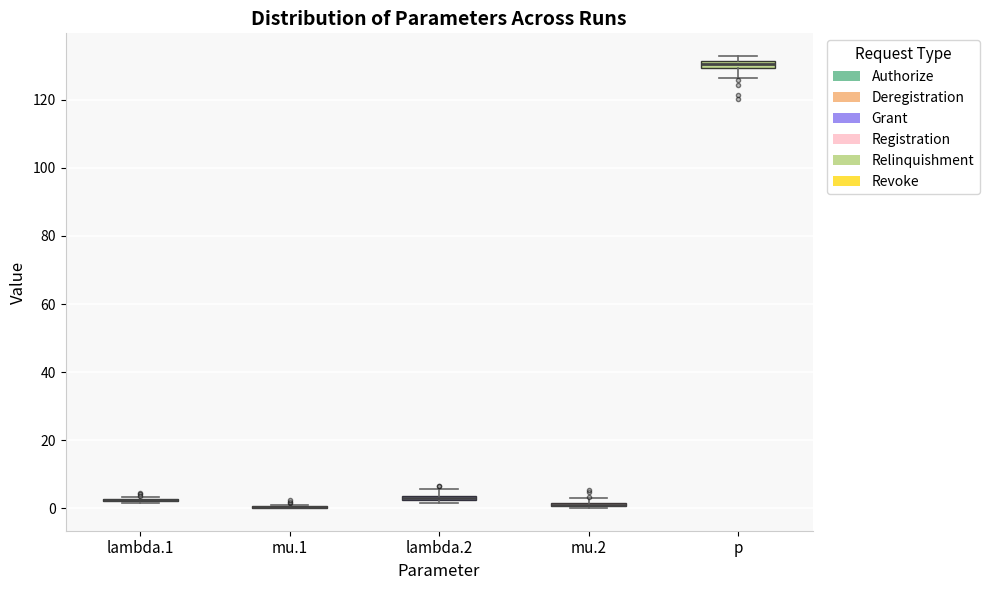

Where is the upper edge of the box for p on the y-axis? The values are not printed on the chart, so give them approximately, as read against the axis.

132